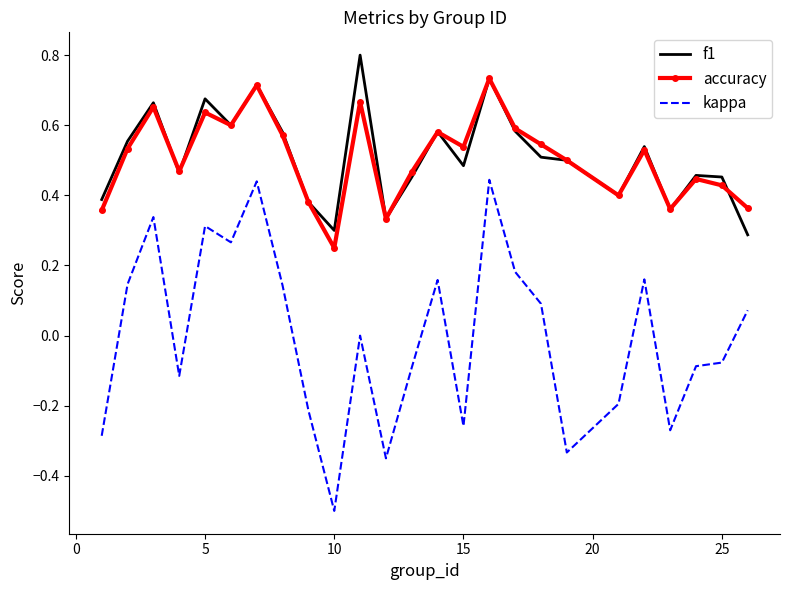

What is the greatest value displayed?

0.8